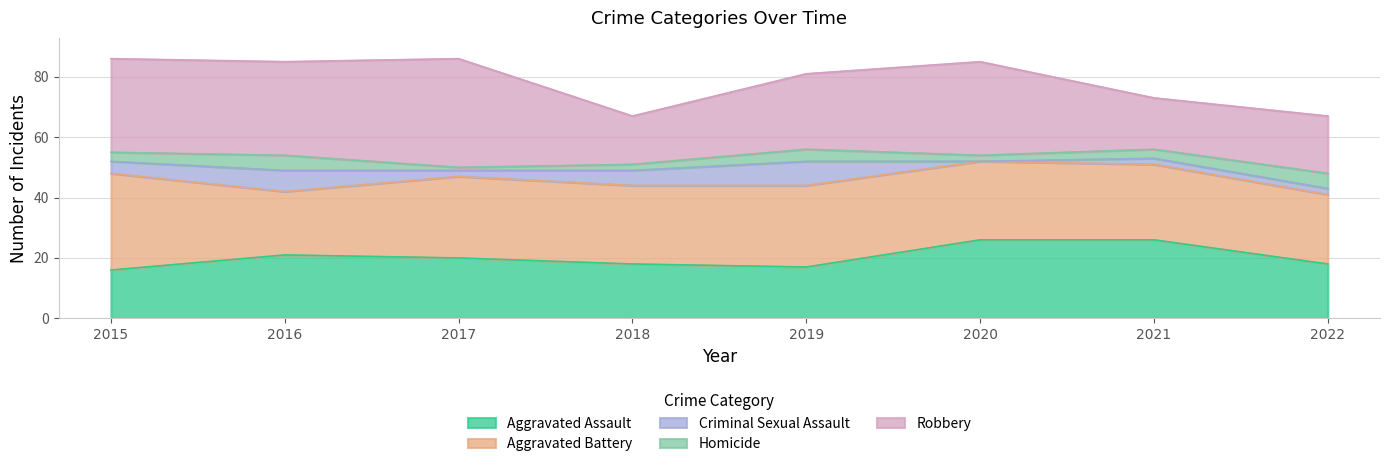

Does the chart display data point markers on the line(s)?

No